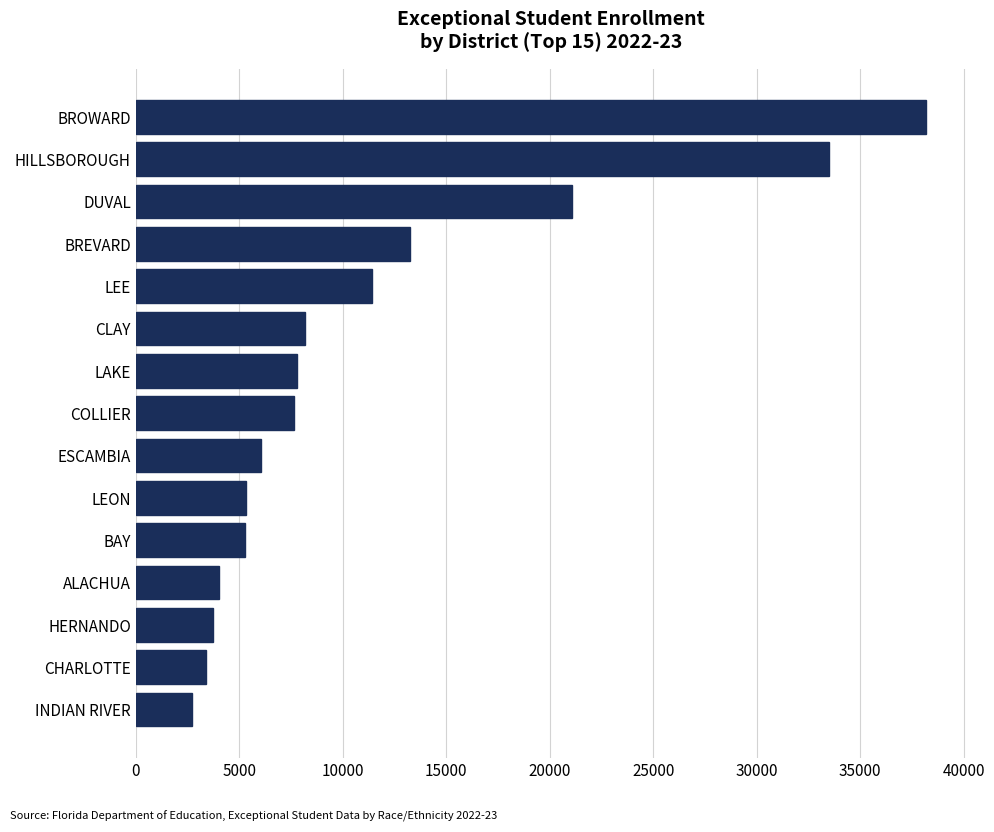

Which label corresponds to the largest value in the chart?

BROWARD